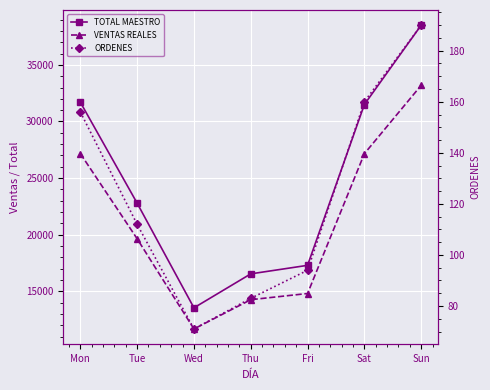

Which series has the largest range (max minus min)?

TOTAL MAESTRO